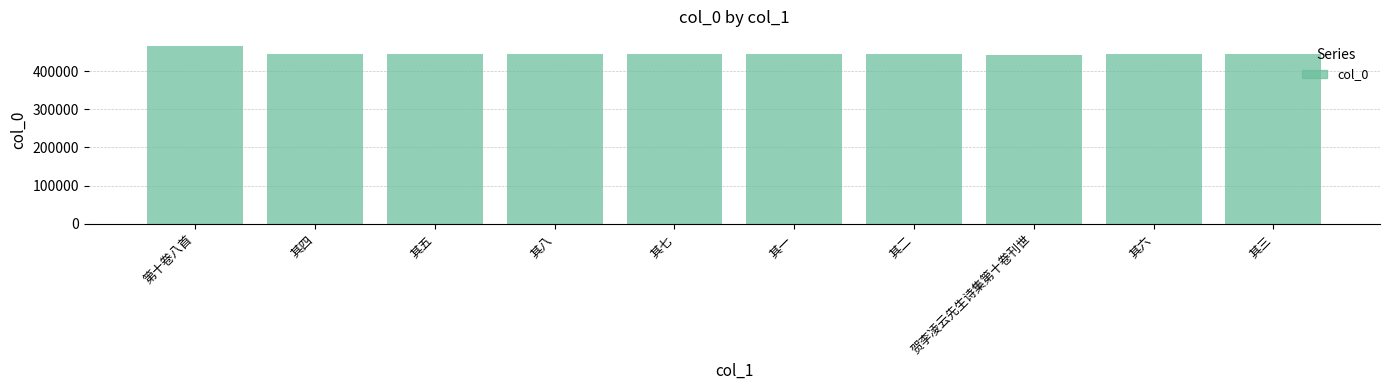

The value at 其八 is 595632. True or false?

False